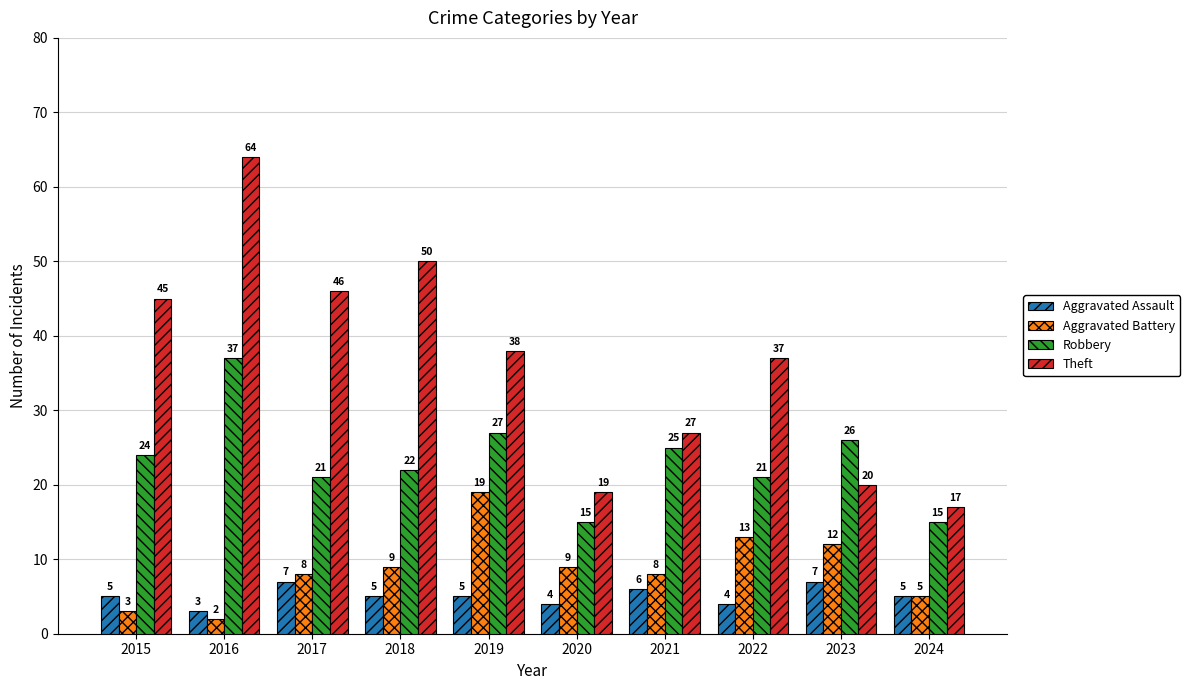

Is the value of Aggravated Battery at 2020 greater than the value of Aggravated Assault at 2016?

Yes